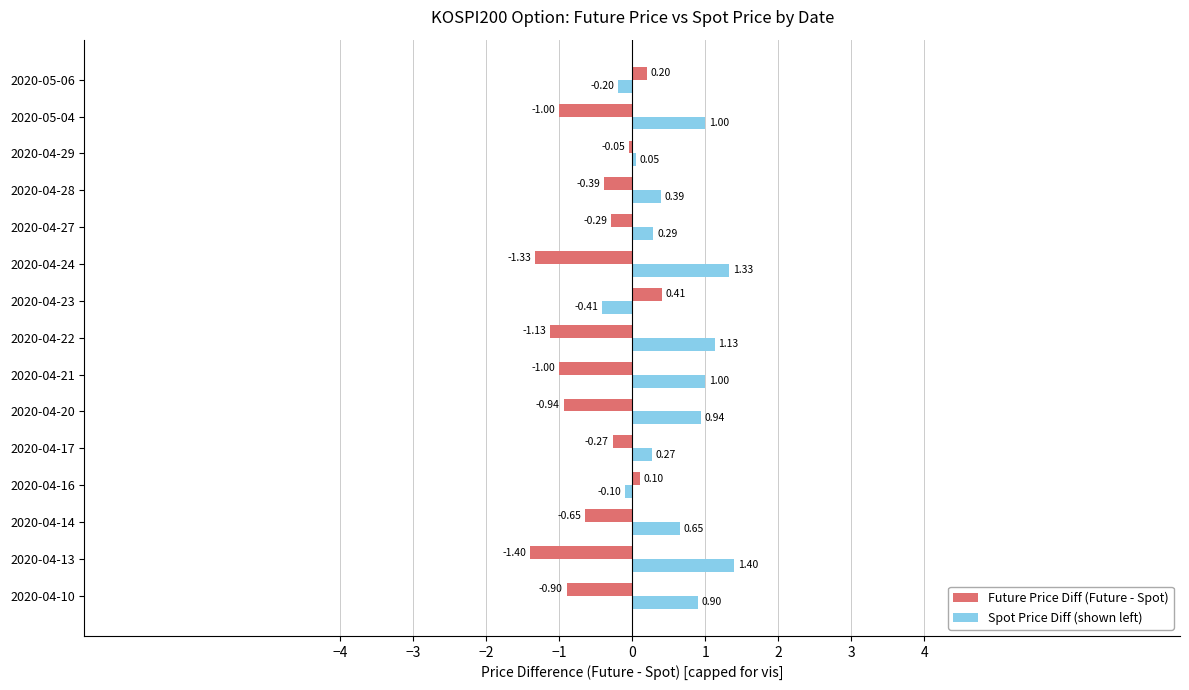

What are all the series names shown in the legend?

Future Price Diff (Future - Spot), Spot Price Diff (shown left)